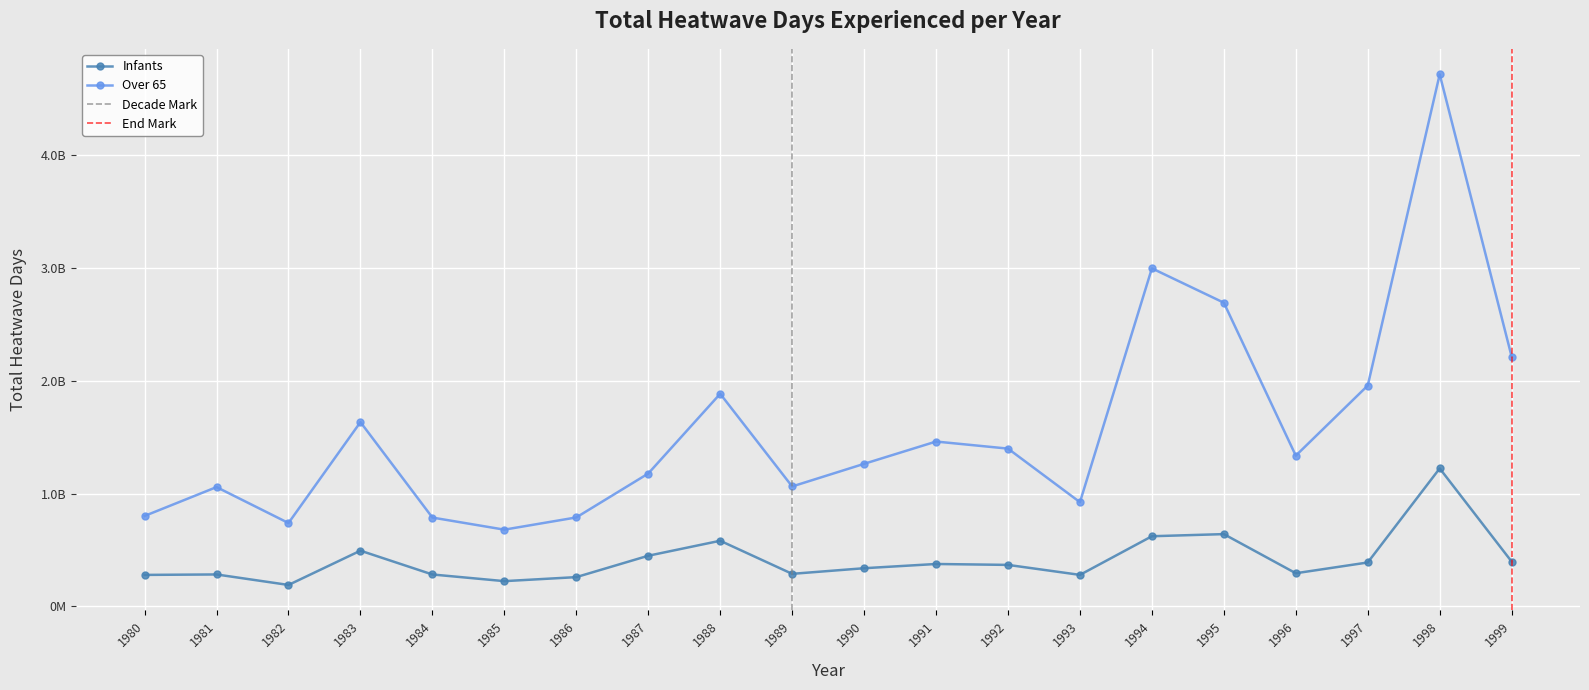

What is the minimum value shown in the chart?

190805168.9